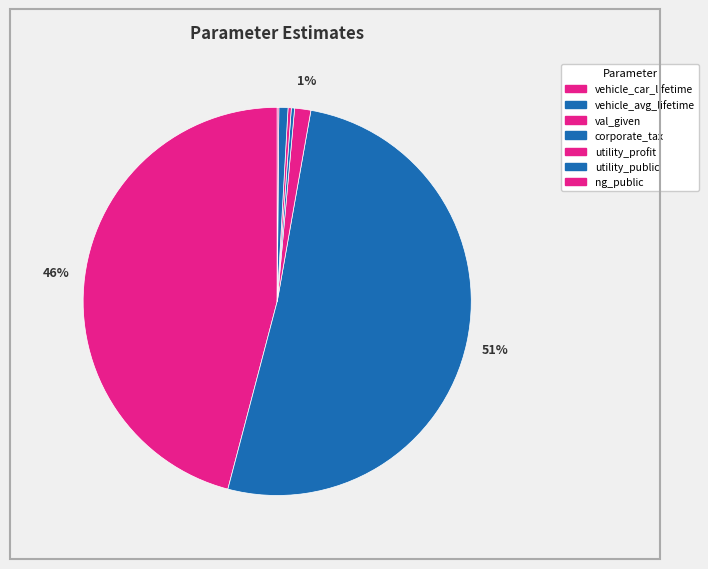

How many slices are in this pie chart?

7